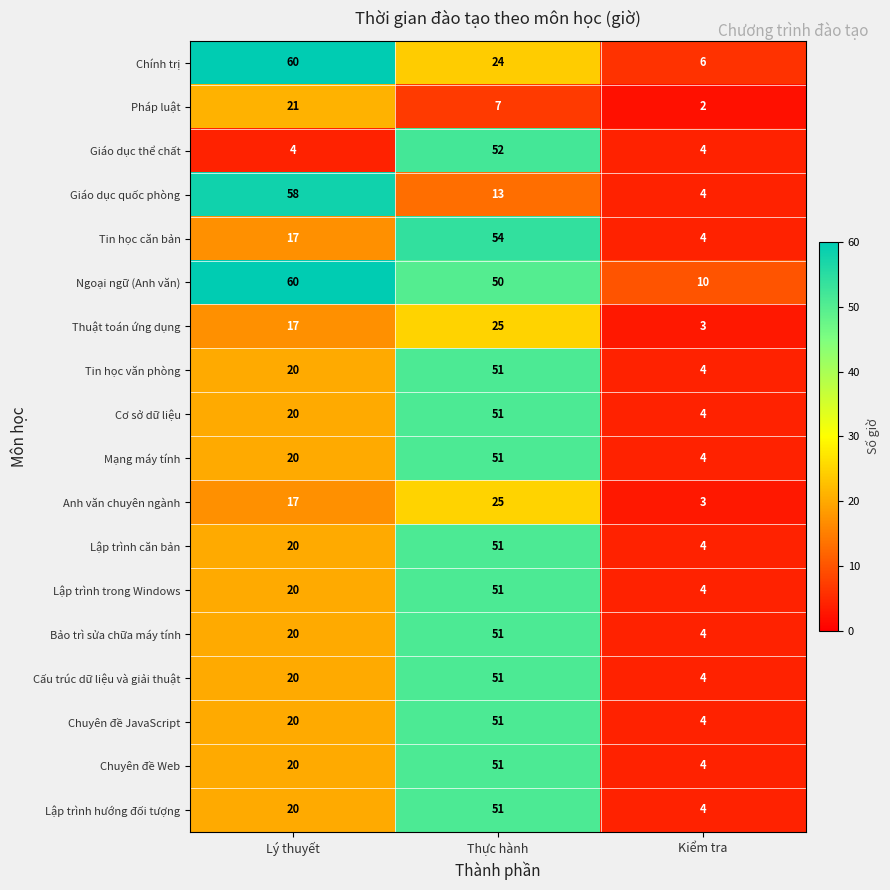

List the labels in order of Giáo dục quốc phòng value, smallest first.

Kiểm tra, Thực hành, Lý thuyết